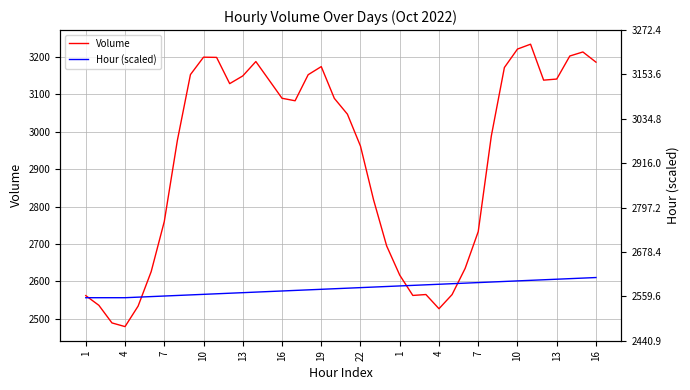

True or false: Volume and Hour (scaled) intersect in this chart.

True